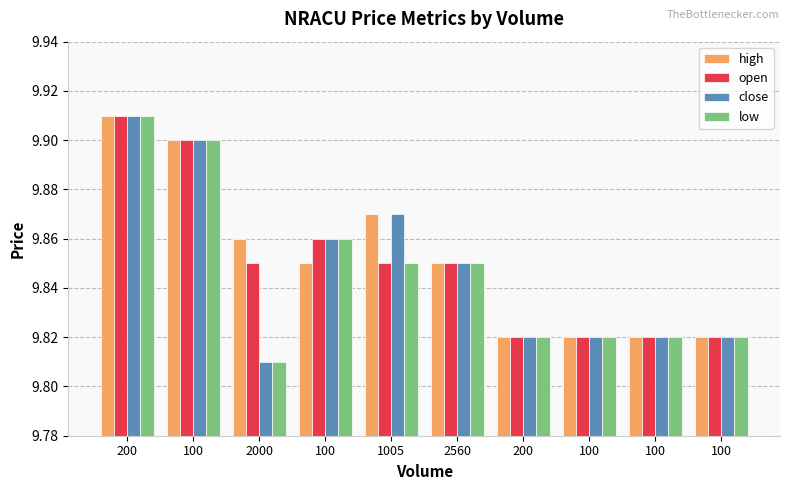

Count the number of categories in the chart.

10